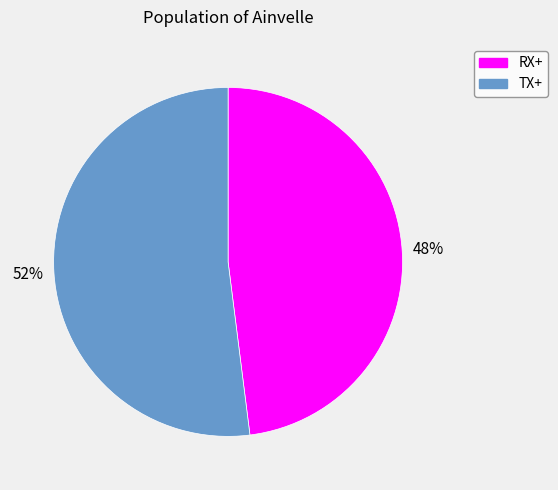

How many slices are in this pie chart?

2